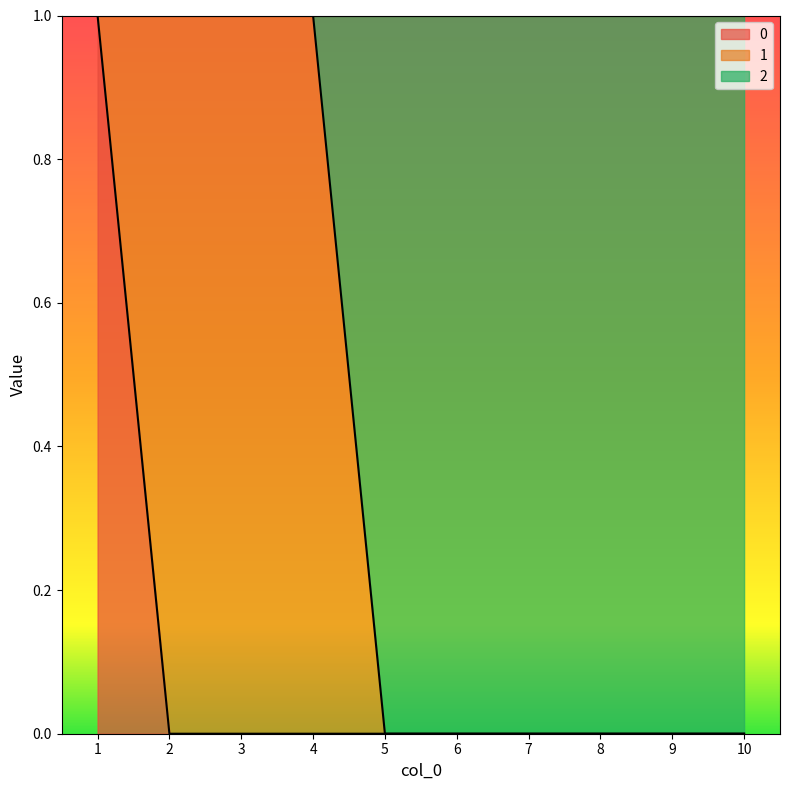

True or false: 0 has a value of -1 at 10.

False